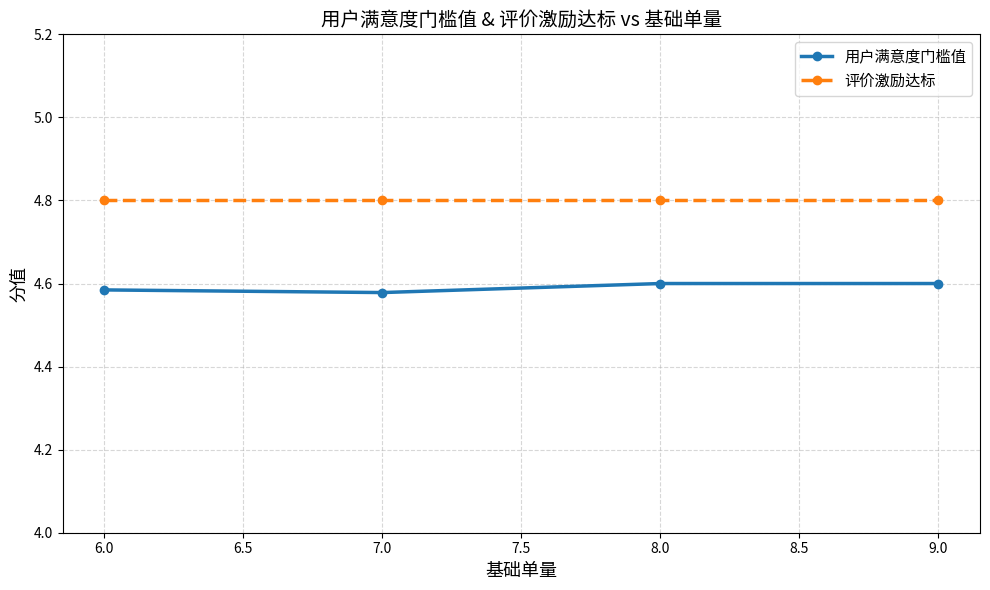

Which series has the largest total across all categories?

评价激励达标